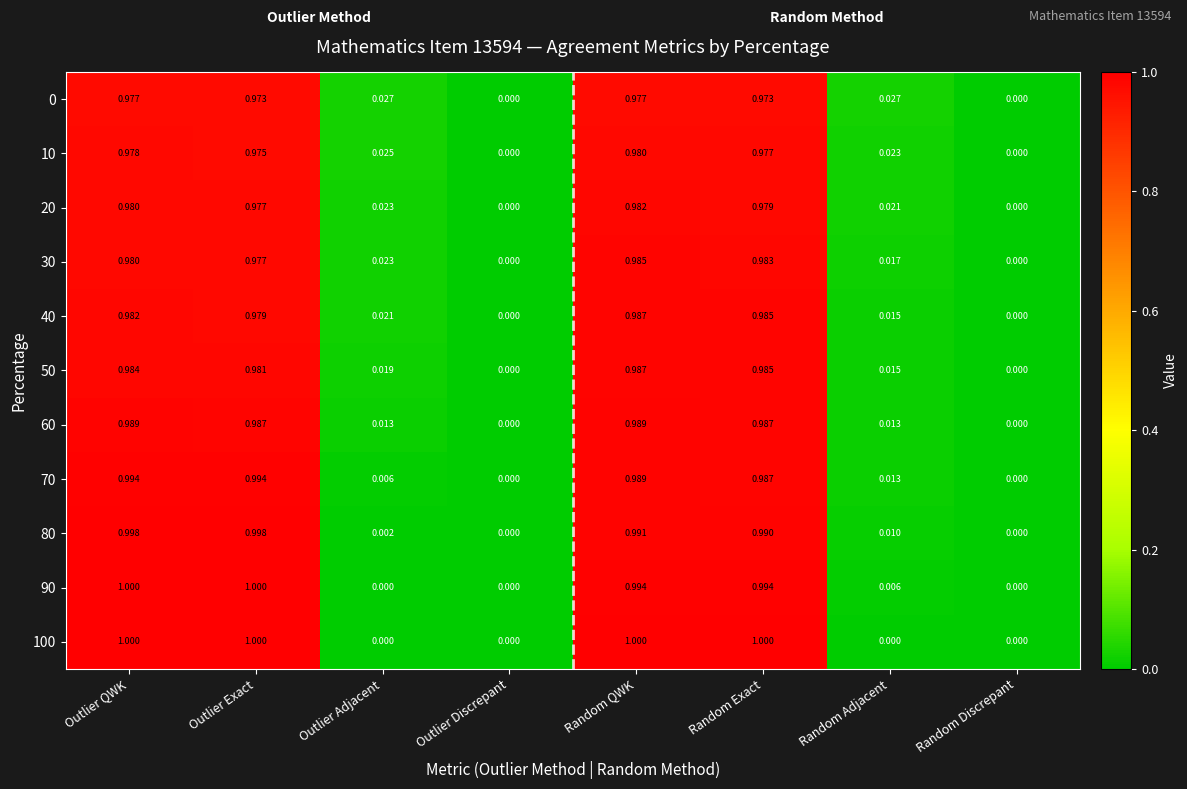

Is the value of 20 at Random QWK greater than the value of 50 at Random Exact?

No